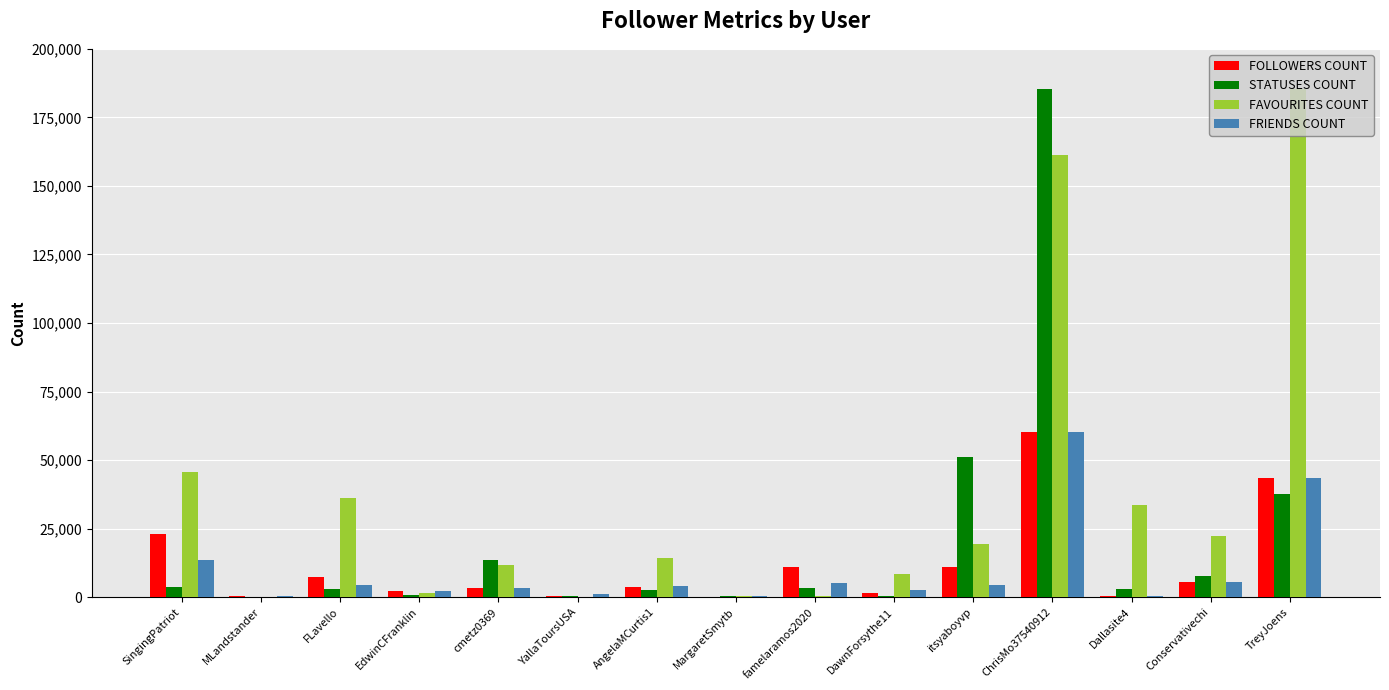

Which series changed the most between FLavello and ChrisMo37540912?

STATUSES COUNT